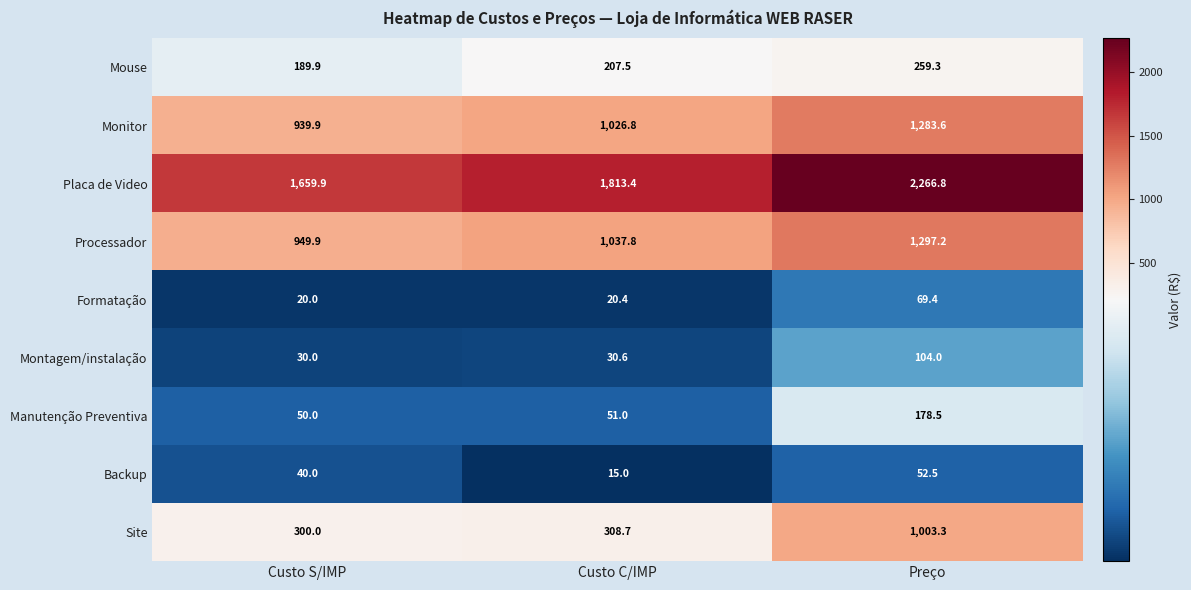

Is it true that Placa de Video equals 1813.4 at Custo C/IMP?

True